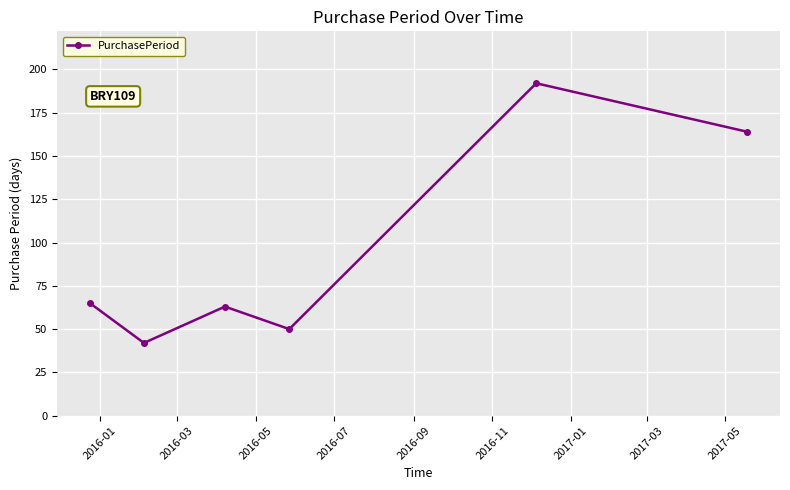

How many interior local peaks (higher than both neighbors) does the data have?

2